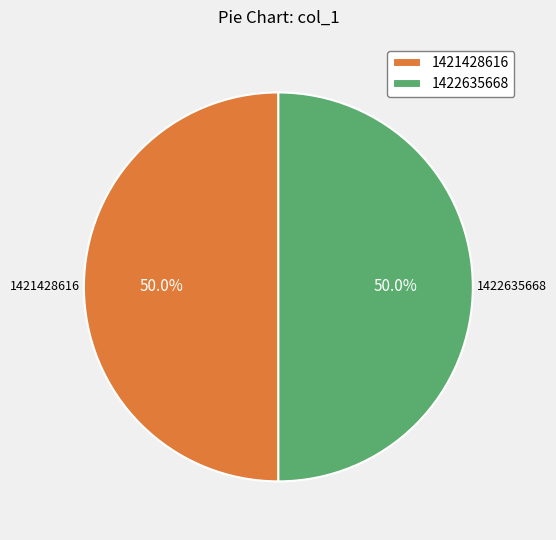

What percentage is the 1422635668 slice, to the nearest percent?

50%